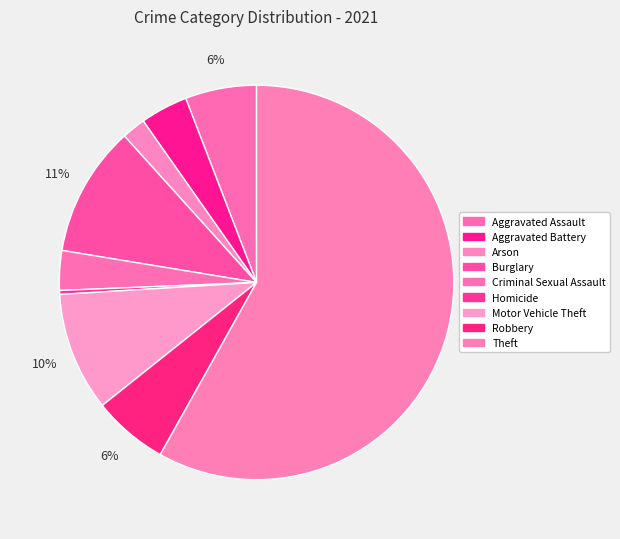

Do Arson and Burglary together represent more than half of the pie?

No